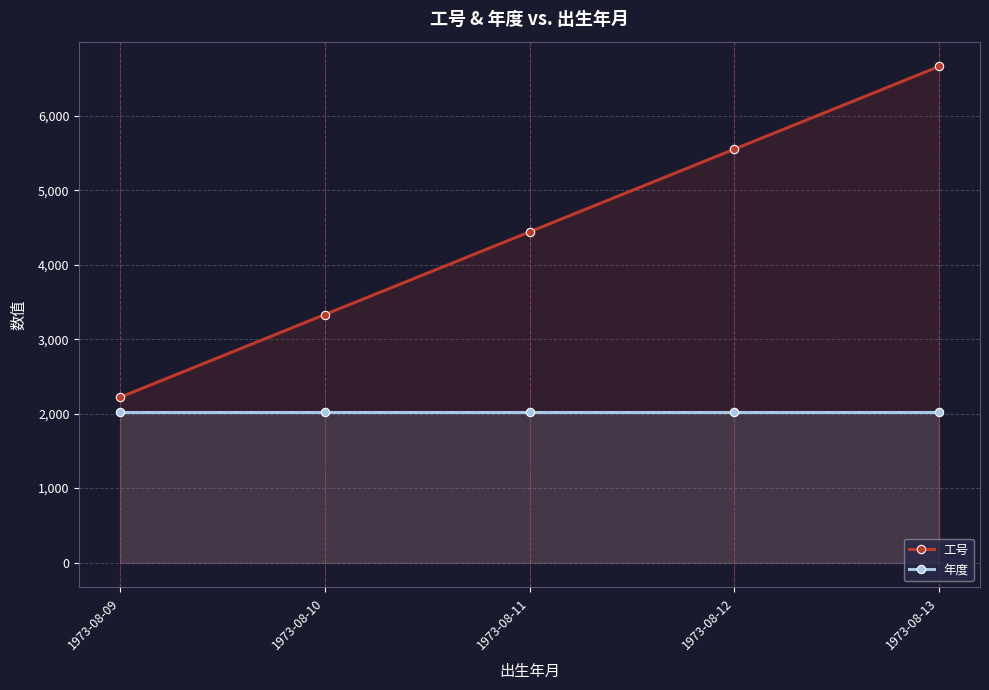

What is the value of the 工号 point at the 1st from the left?

2222